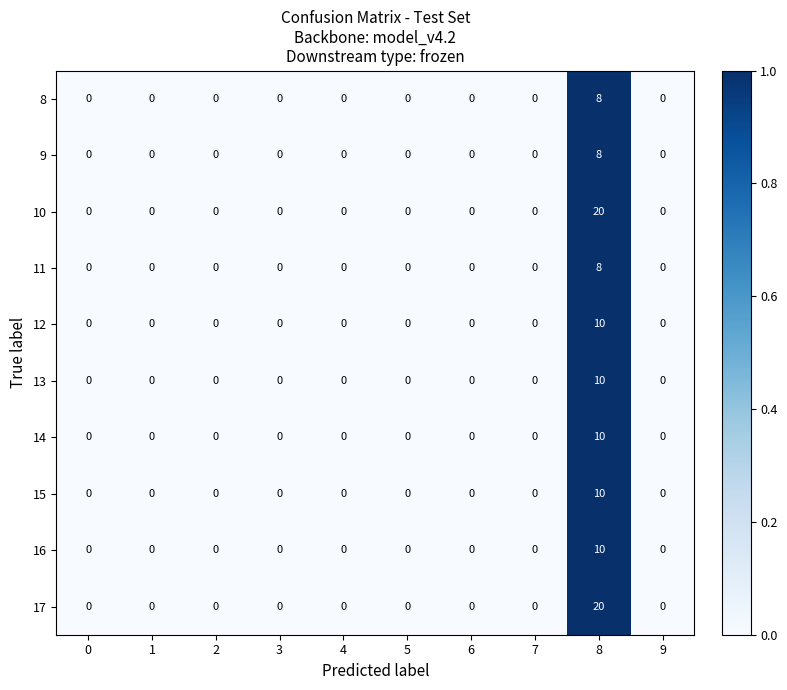

At which category is the sum across all series the highest?

8